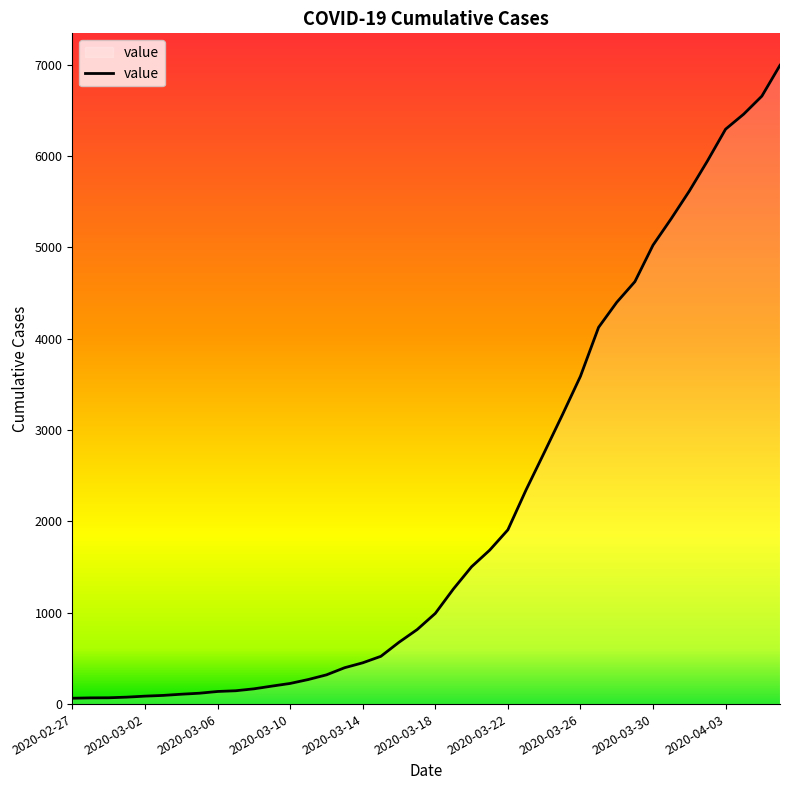

What is the minimum value shown in the chart?

64